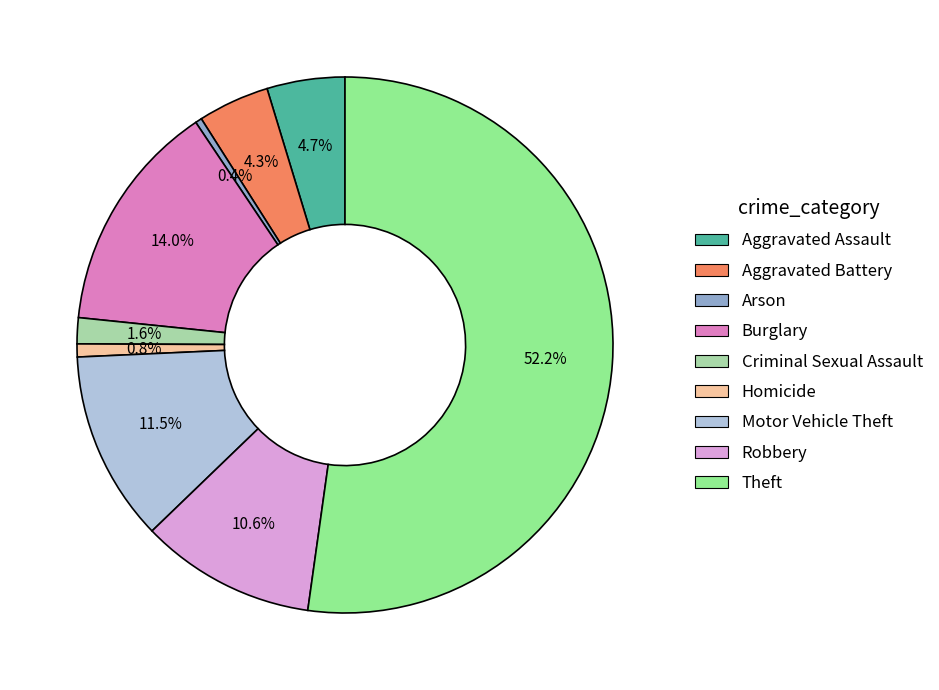

How many segments does this pie chart have?

9